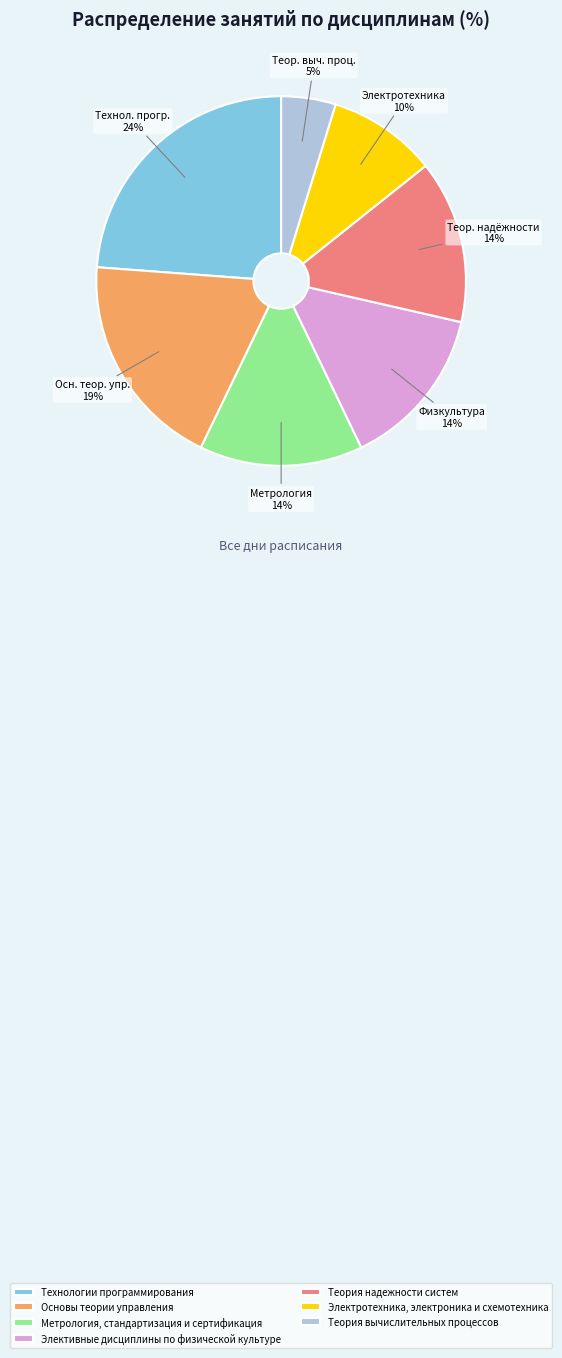

The Теория надежности систем slice represents 22% of the pie. True or false?

False